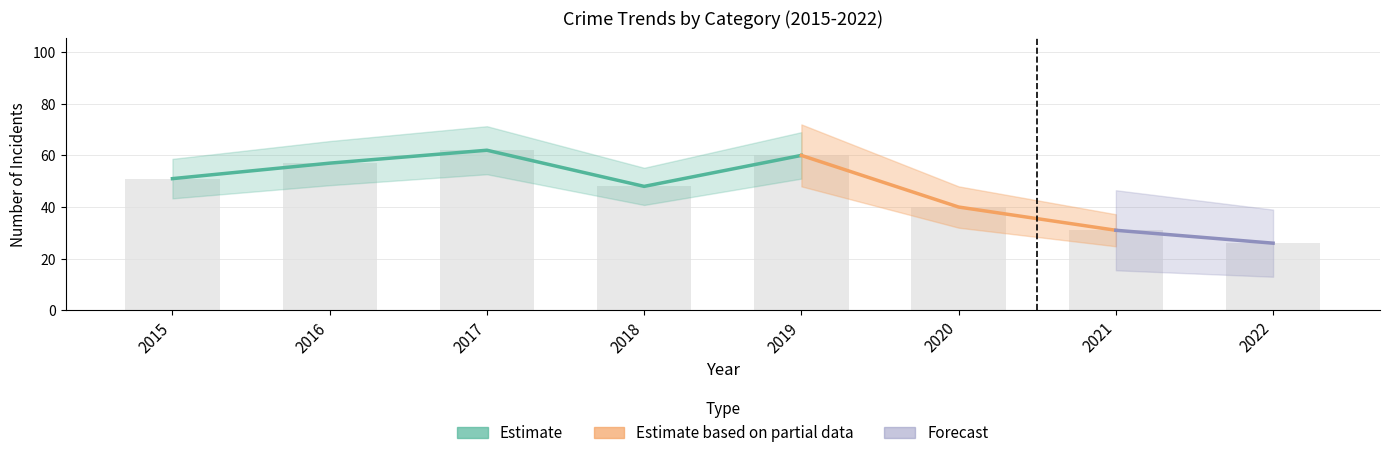

Where is Total nearest to the value 44?

2018